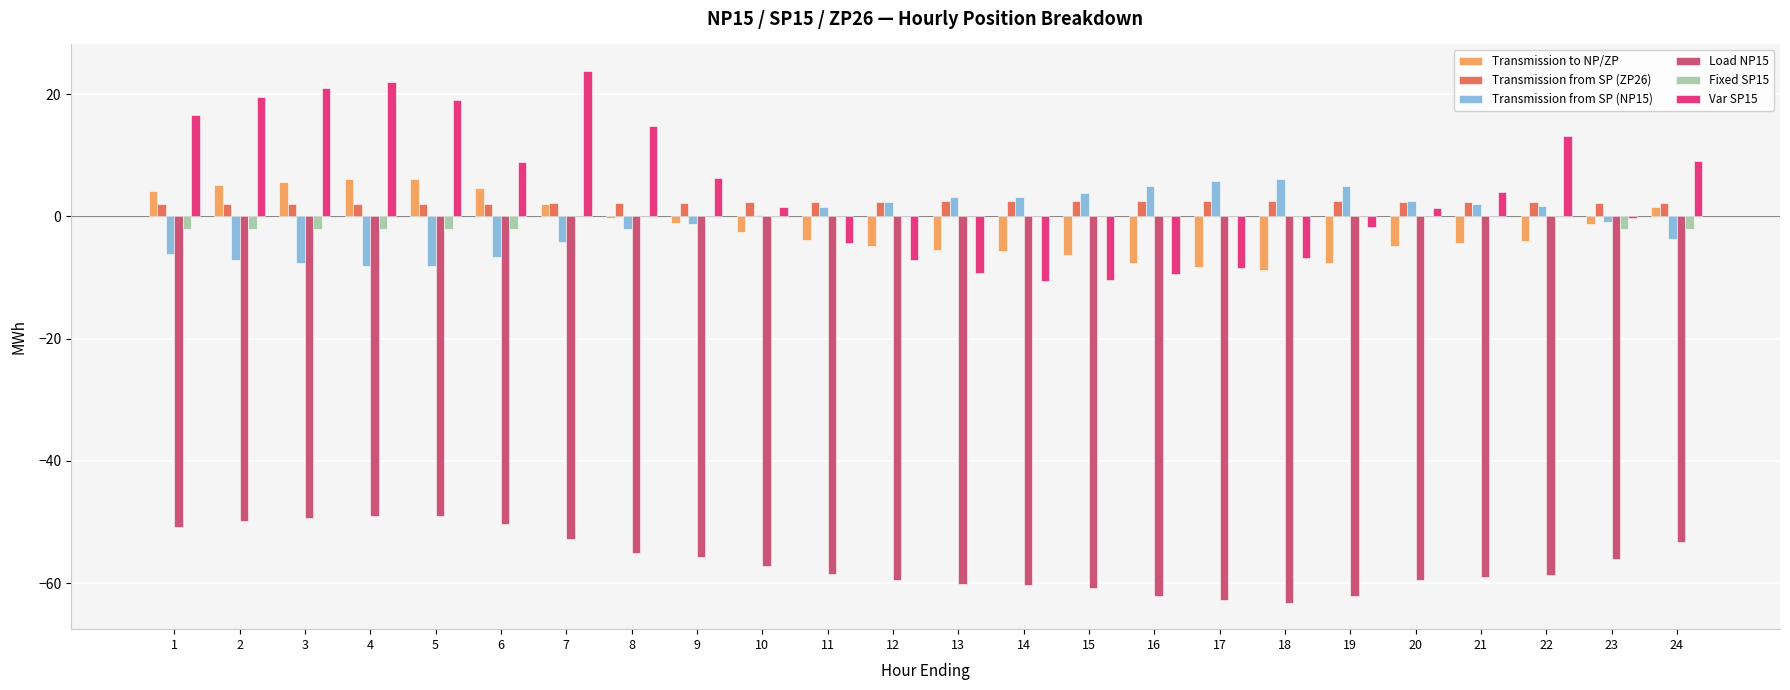

What is the total value across all series at 21?

-55.0